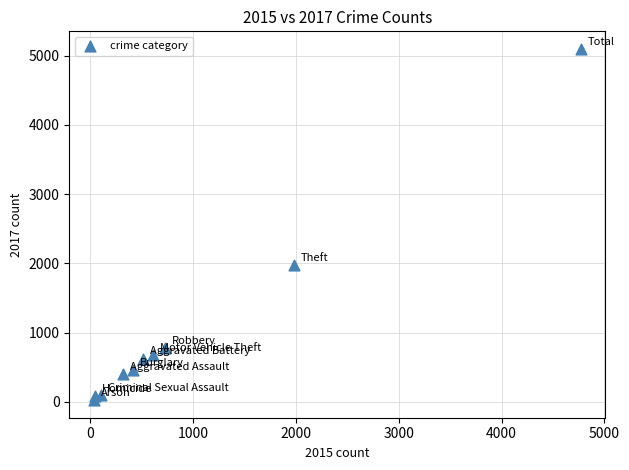

What Y value in the scatter plot is closest to 2559?

1968